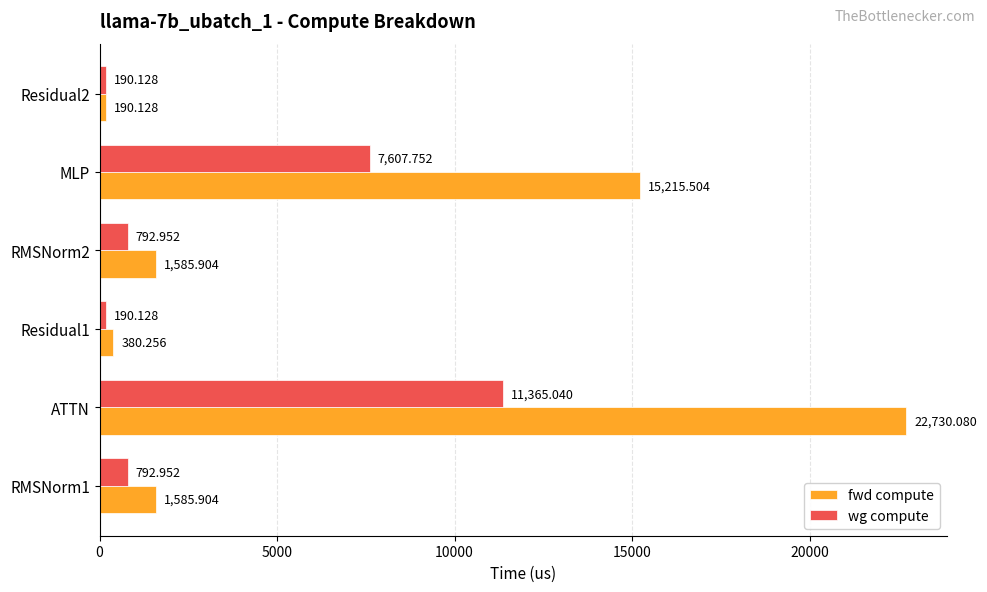

Where is fwd compute nearest to the value 11460?

MLP